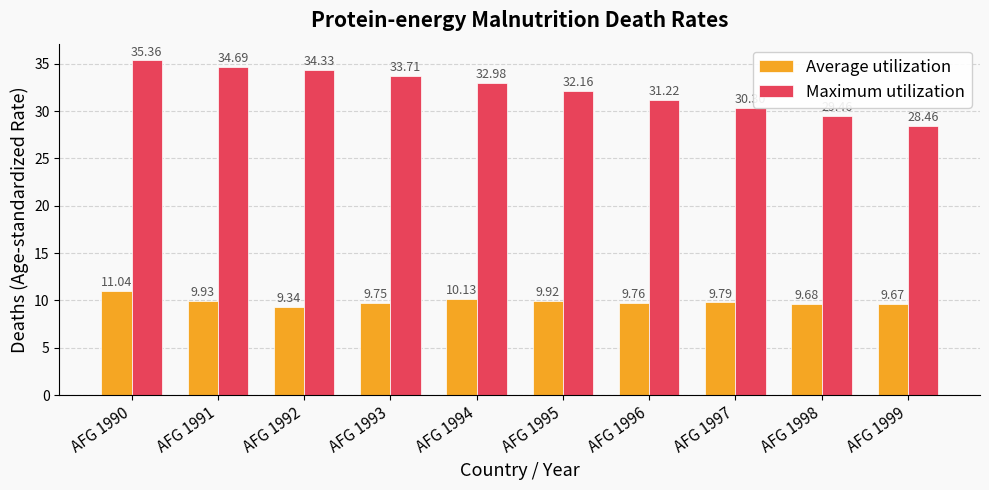

What is the approximate value of Average utilization at AFG 1994?

10.1